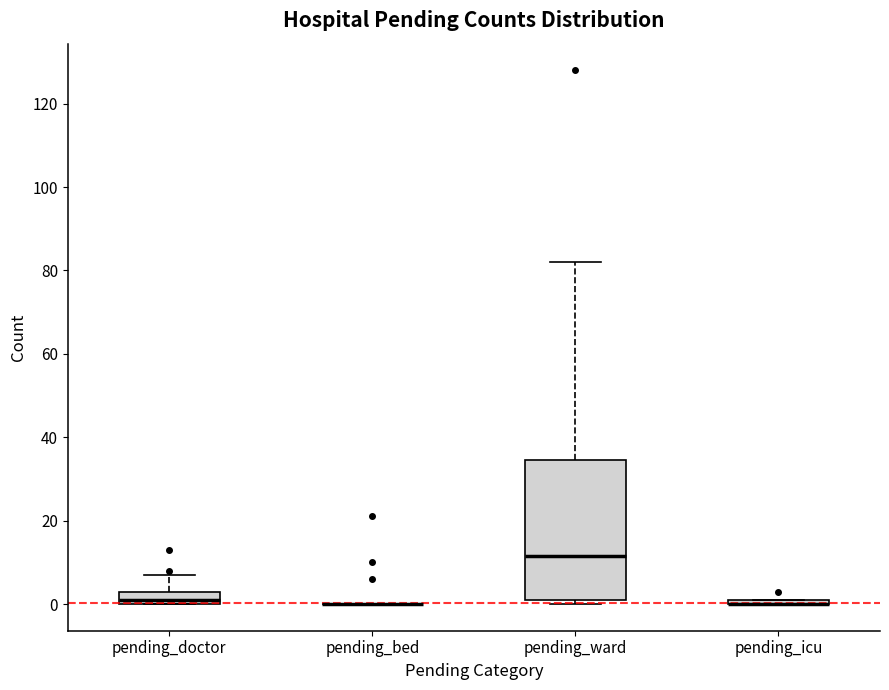

Comparing the boxes themselves (not the whiskers), which one is the tallest?

pending_ward